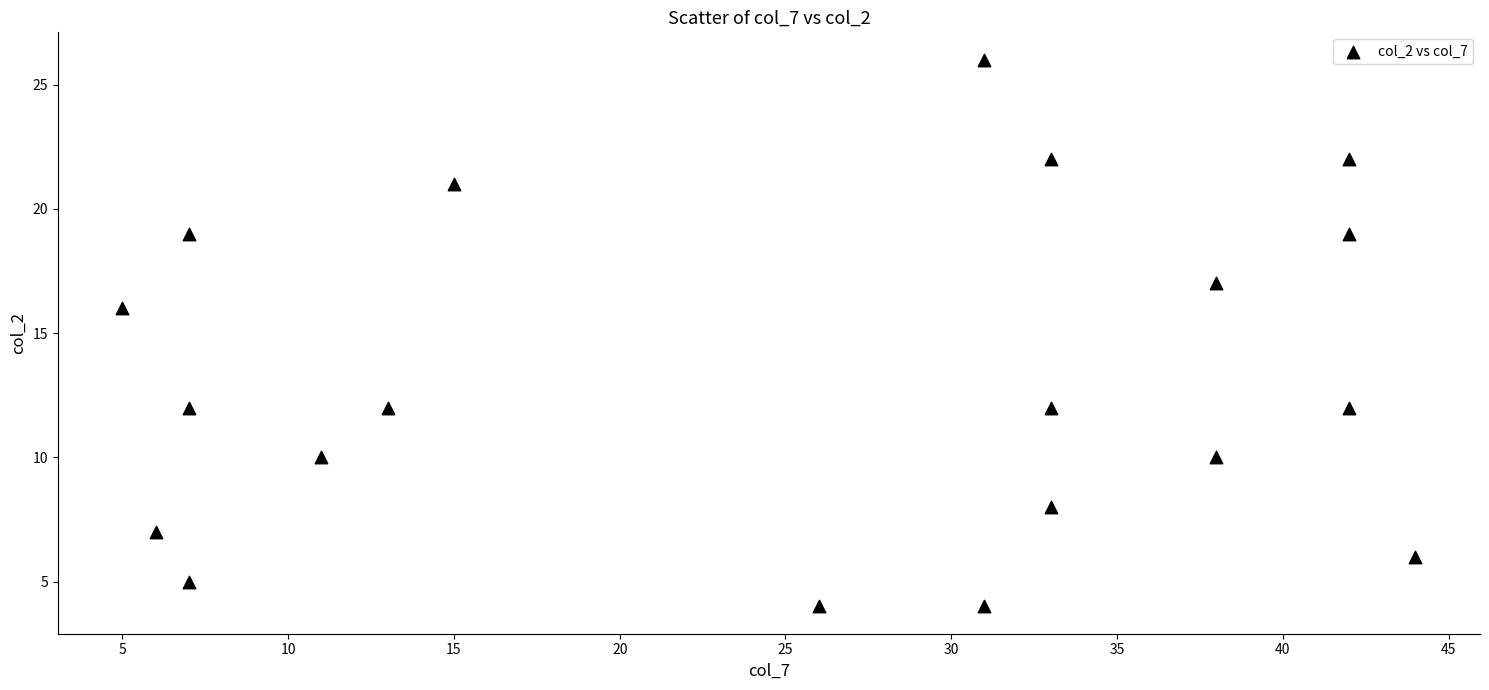

What is the range of Y values (max minus min)?

22